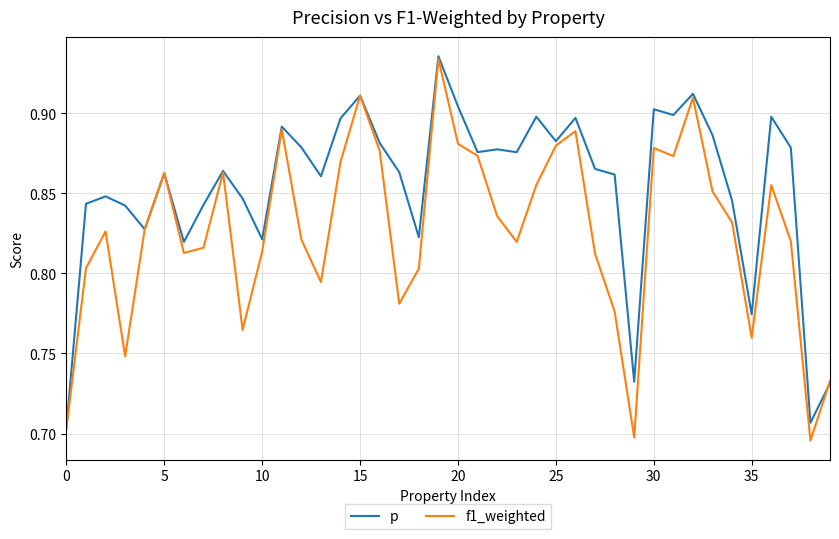

How many series are shown in this chart?

2